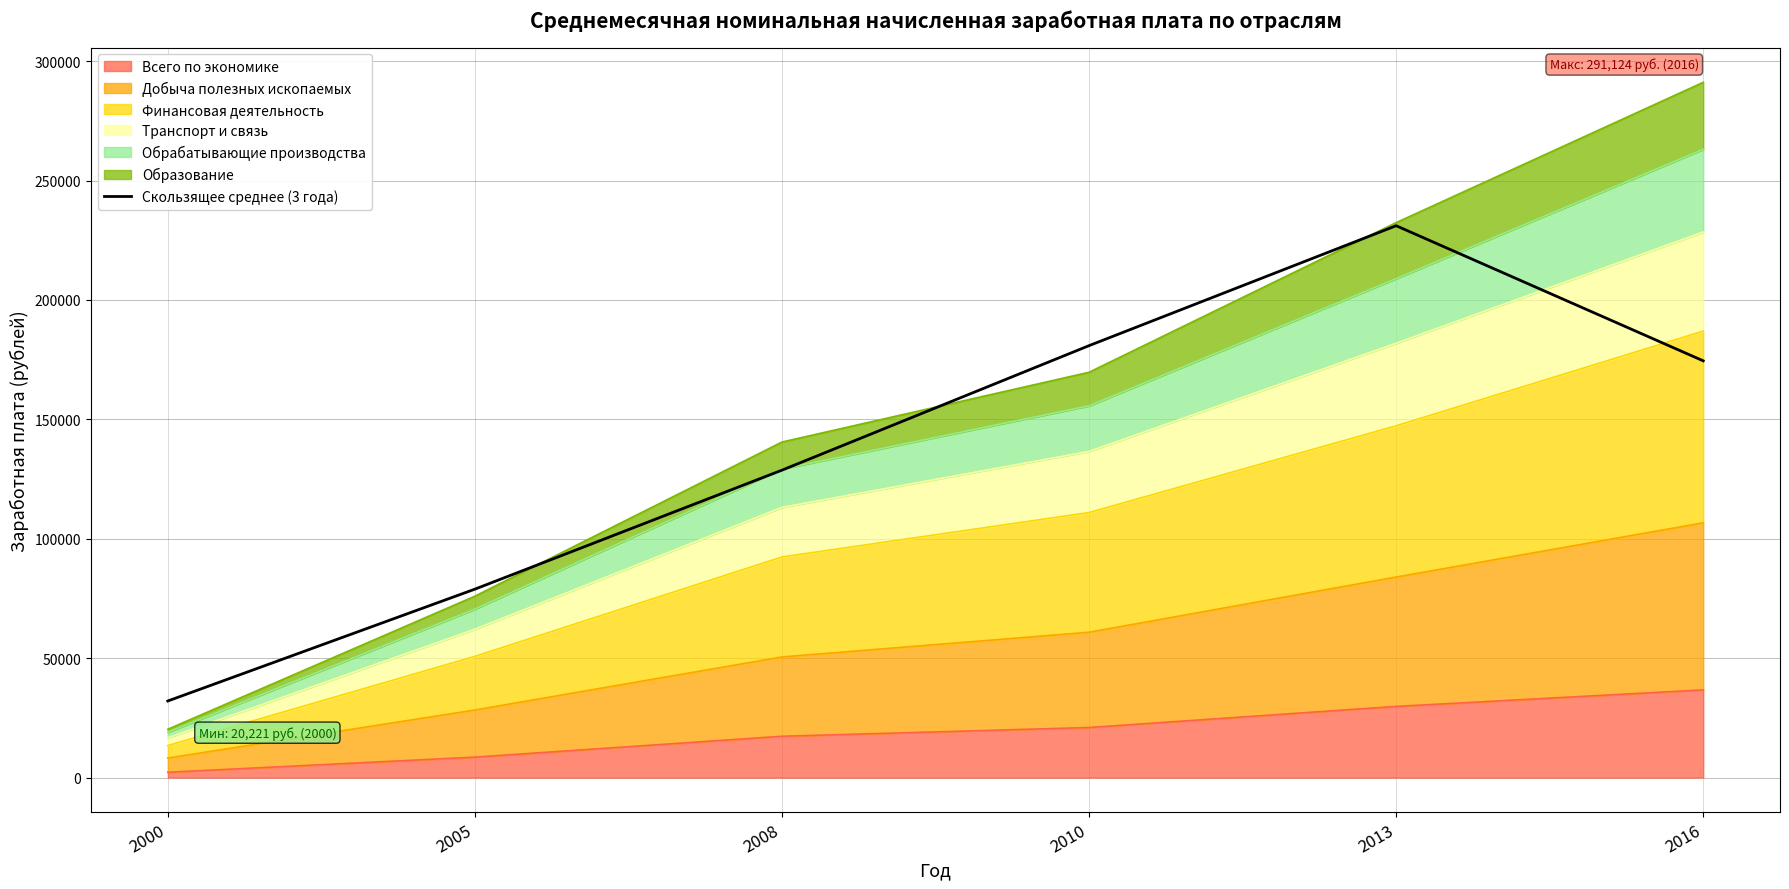

What is the greatest value displayed?

231066.2